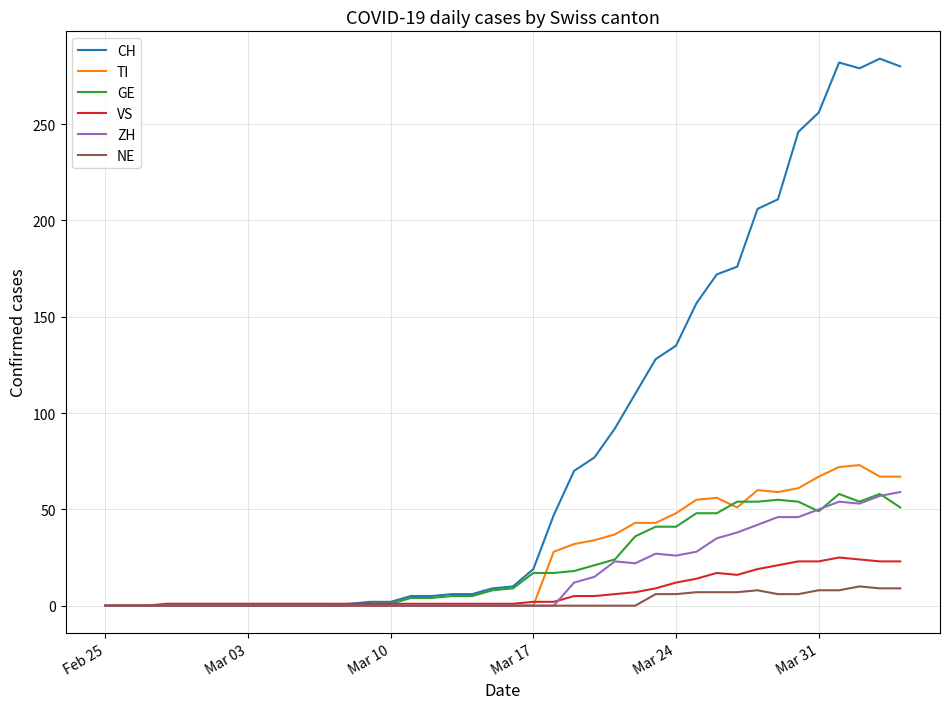

Which series has the widest spread of values?

CH